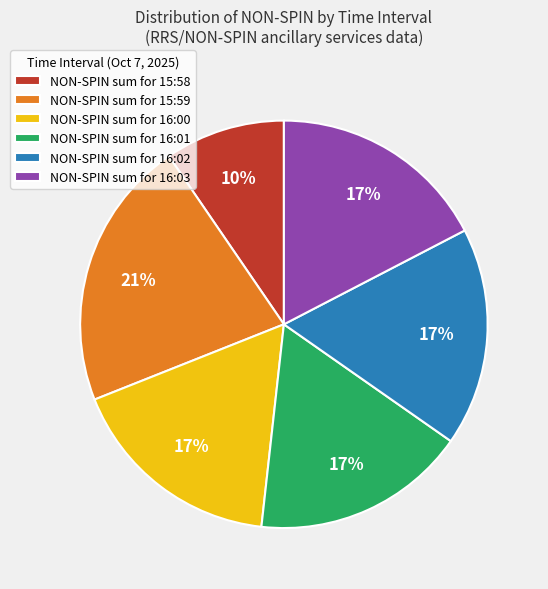

To the nearest percent, what percentage of the pie is NON-SPIN sum for 15:58?

10%